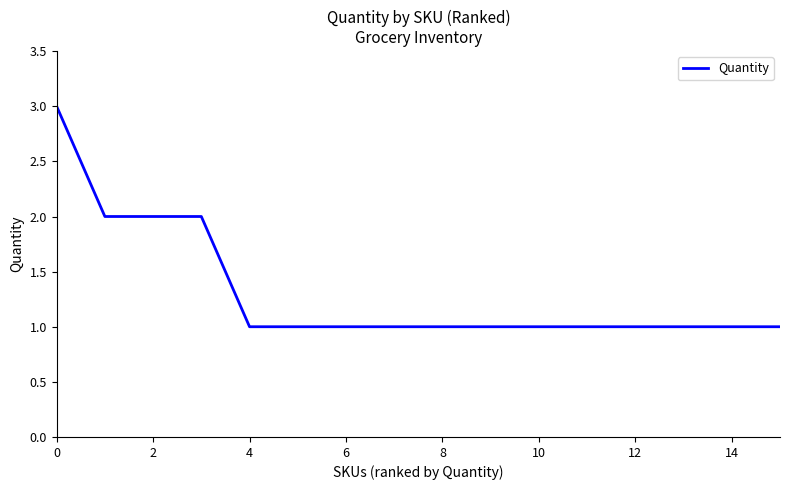

What is the maximum value shown in the chart?

3